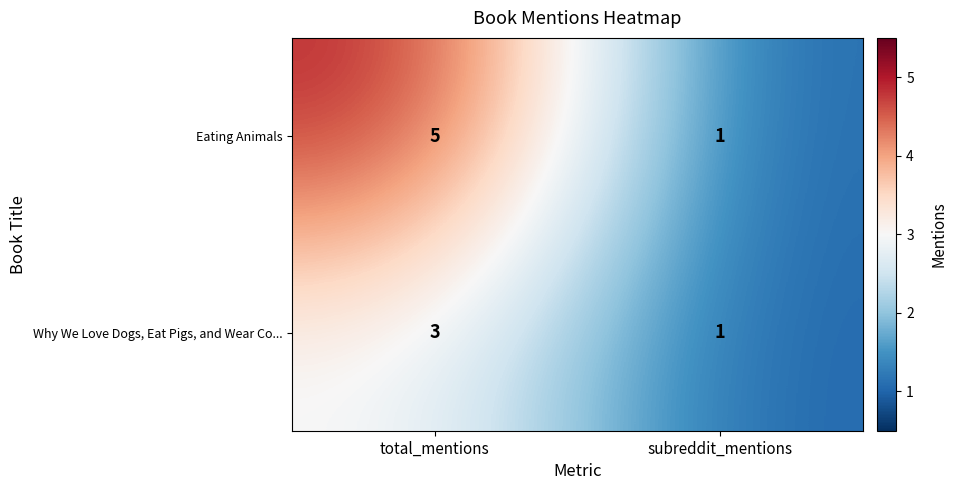

List the series in order of their peak value, lowest first.

Why We Love Dogs, Eat Pigs, and Wear Co..., Eating Animals